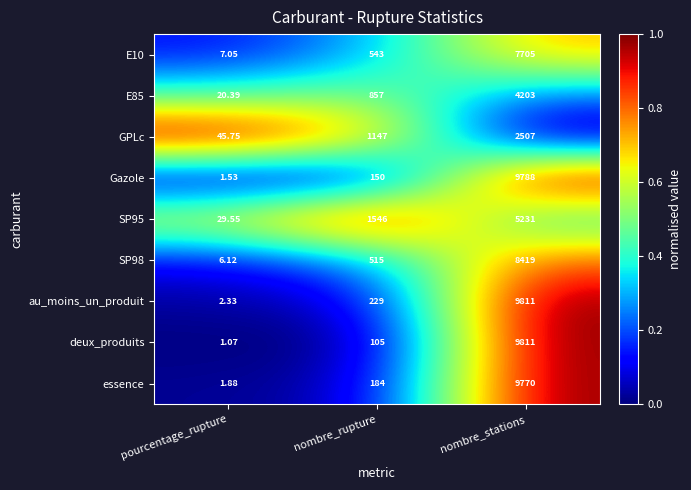

How many distinct data groups are displayed?

9